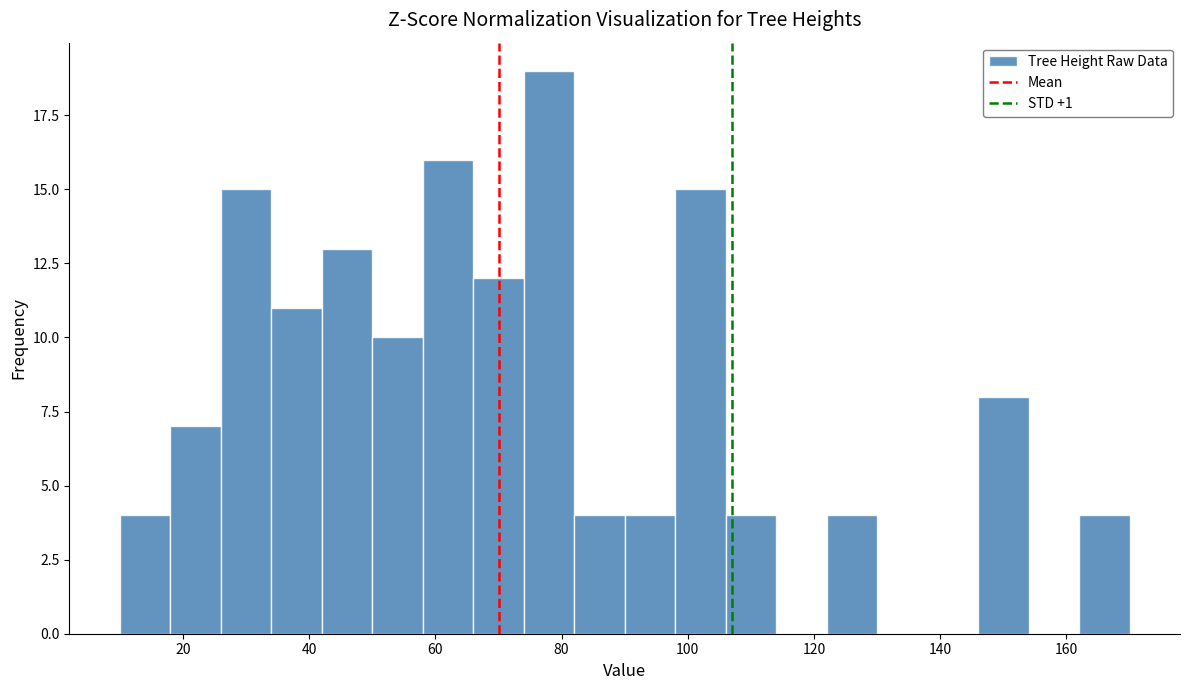

Reading left to right, transcribe this chart: for each bar, give the range it covers on the x-axis and its height. The values are not printed on the chart, so give them approximately, as read against the axis.

10 to 18: 4
18 to 26: 7
26 to 34: 15
34 to 42: 11
42 to 50: 13
50 to 58: 10
58 to 66: 16
66 to 74: 12
74 to 82: 19
82 to 90: 4
90 to 98: 4
98 to 106: 15
106 to 114: 4
114 to 122: 0
122 to 130: 4
130 to 138: 0
138 to 146: 0
146 to 154: 8
154 to 162: 0
162 to 170: 4